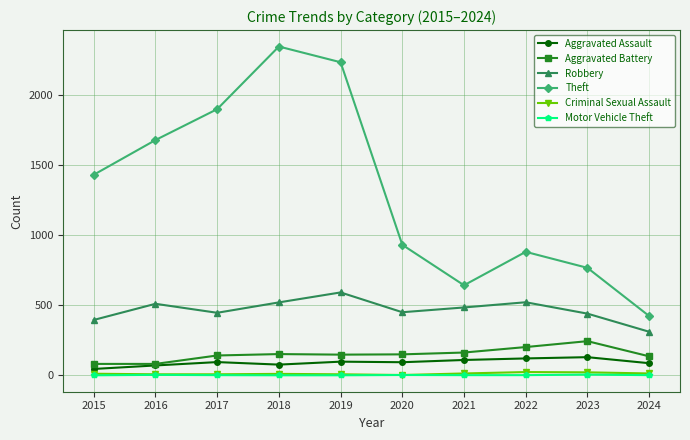

What is the minimum value for Robbery?

311